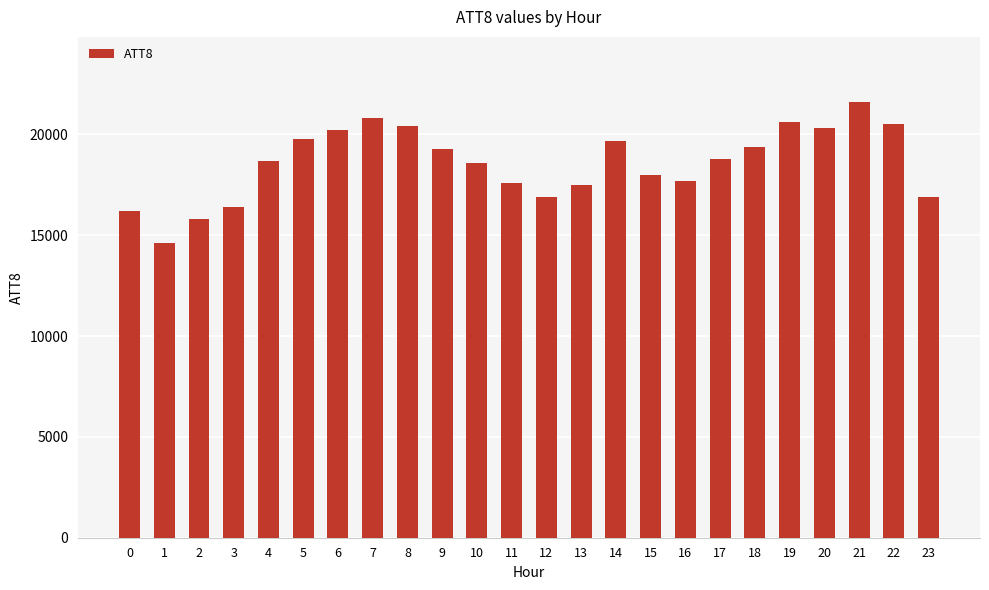

What is the minimum value shown in the chart?

14600